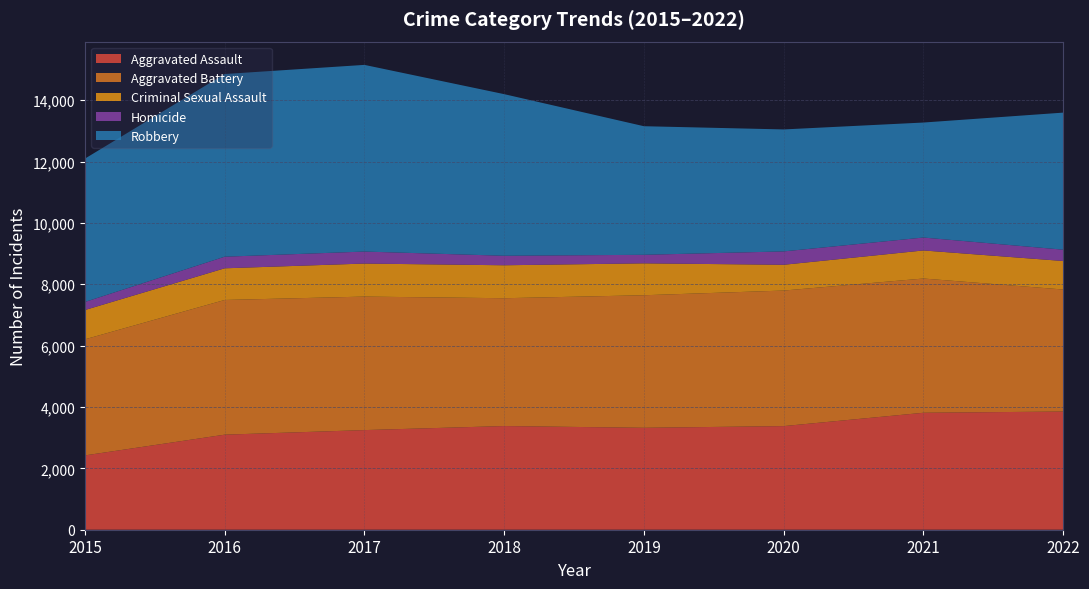

Reading right to left, list all the values displayed in this chart.

Aggravated Assault: 2022=3852	2021=3812	2020=3377	2019=3322	2018=3379	2017=3247	2016=3098	2015=2422
Aggravated Battery: 2022=3977	2021=4375	2020=4418	2019=4320	2018=4166	2017=4351	2016=4390	2015=3783
Criminal Sexual Assault: 2022=929	2021=915	2020=840	2019=1040	2018=1074	2017=1077	2016=1032	2015=955
Homicide: 2022=369	2021=421	2020=436	2019=278	2018=310	2017=391	2016=378	2015=263
Robbery: 2022=4467	2021=3748	2020=3975	2019=4191	2018=5267	2017=6084	2016=5954	2015=4671